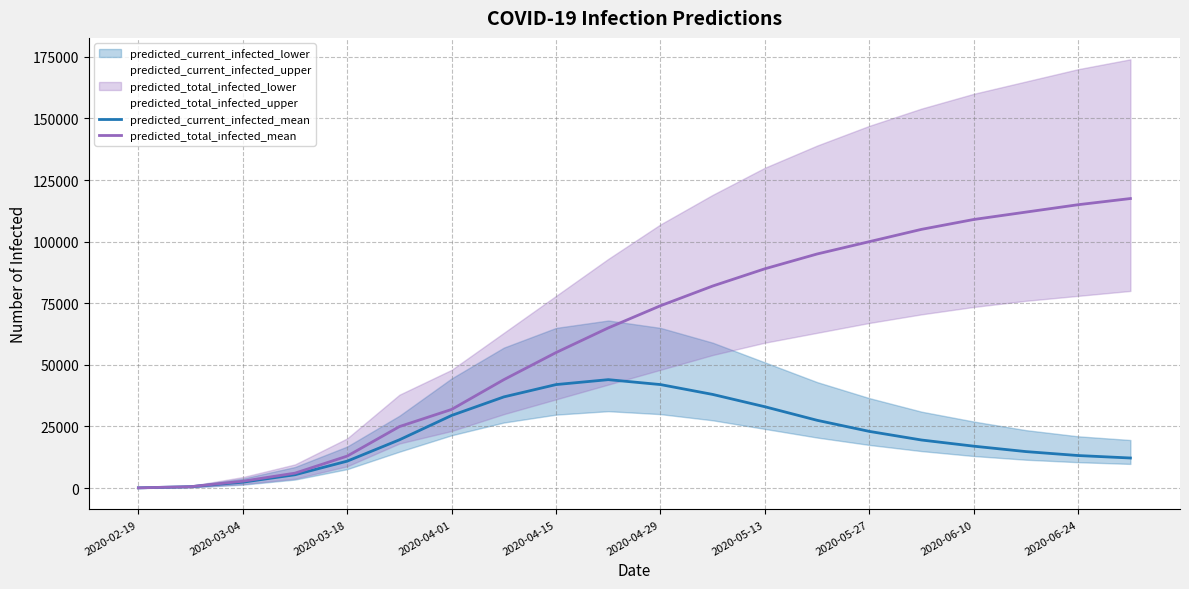

Does the chart have visible grid lines?

Yes